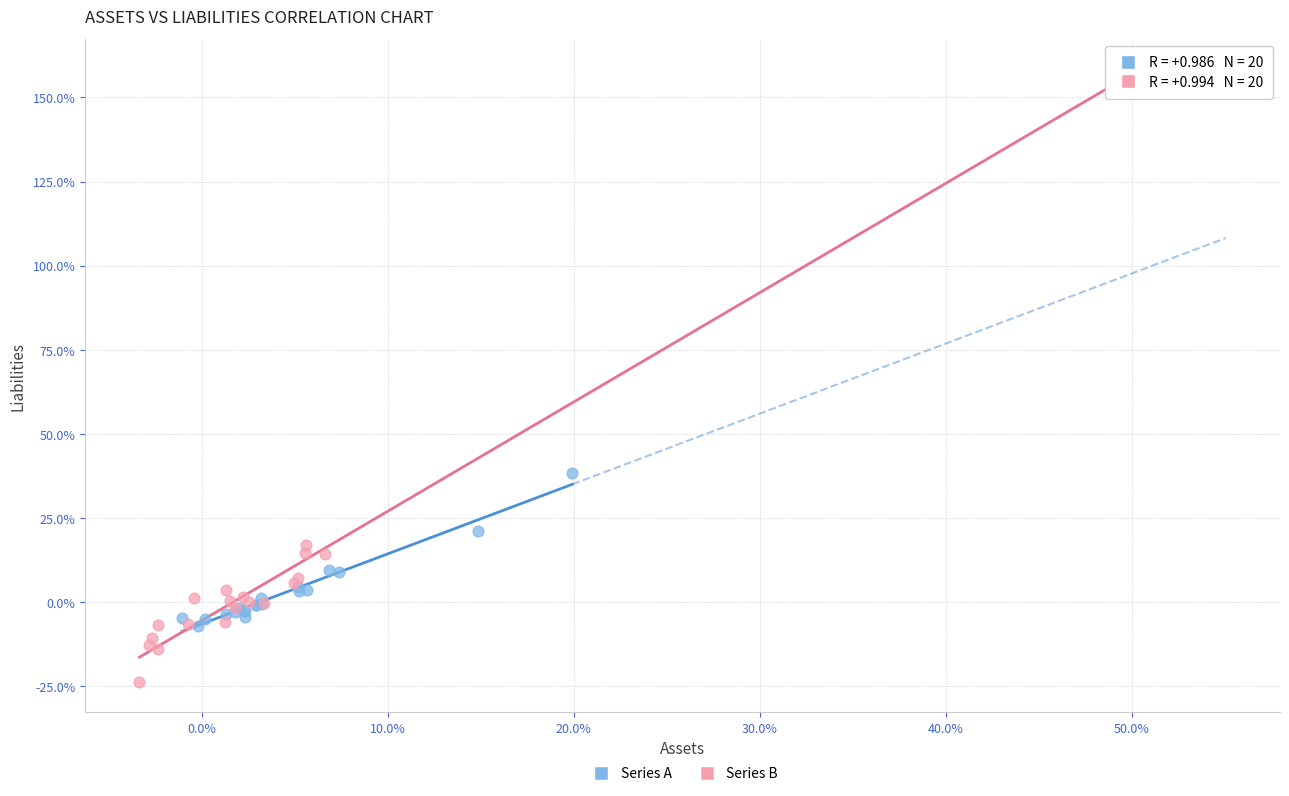

Which series reaches the minimum Y coordinate?

Series B